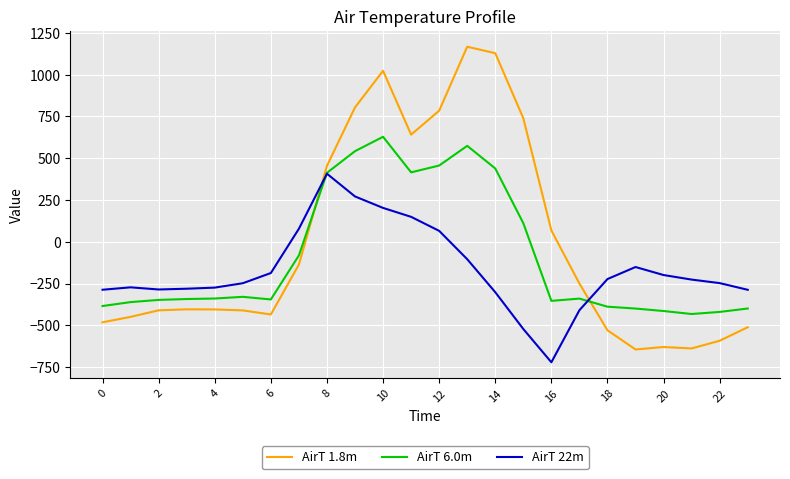

True or false: AirT 22m and AirT 1.8m cross at least once.

True